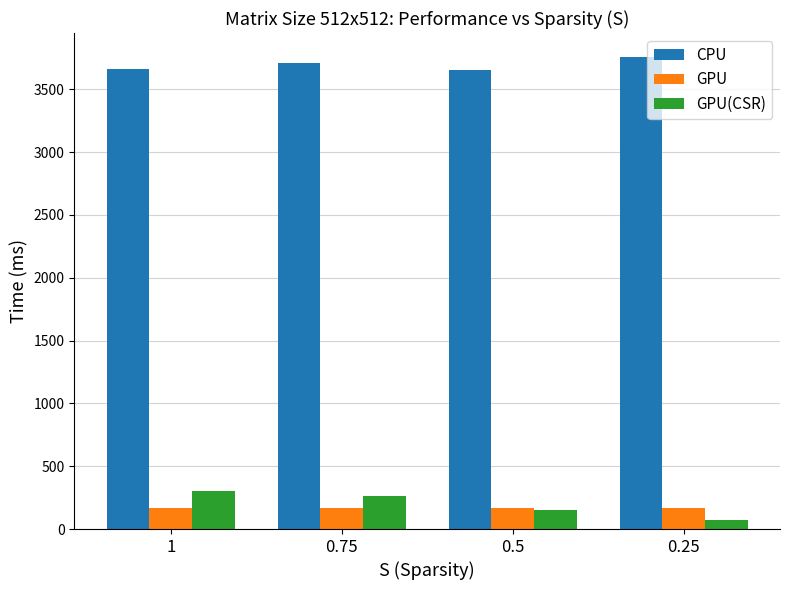

What value does the CPU series have at 0.75?

3710.0